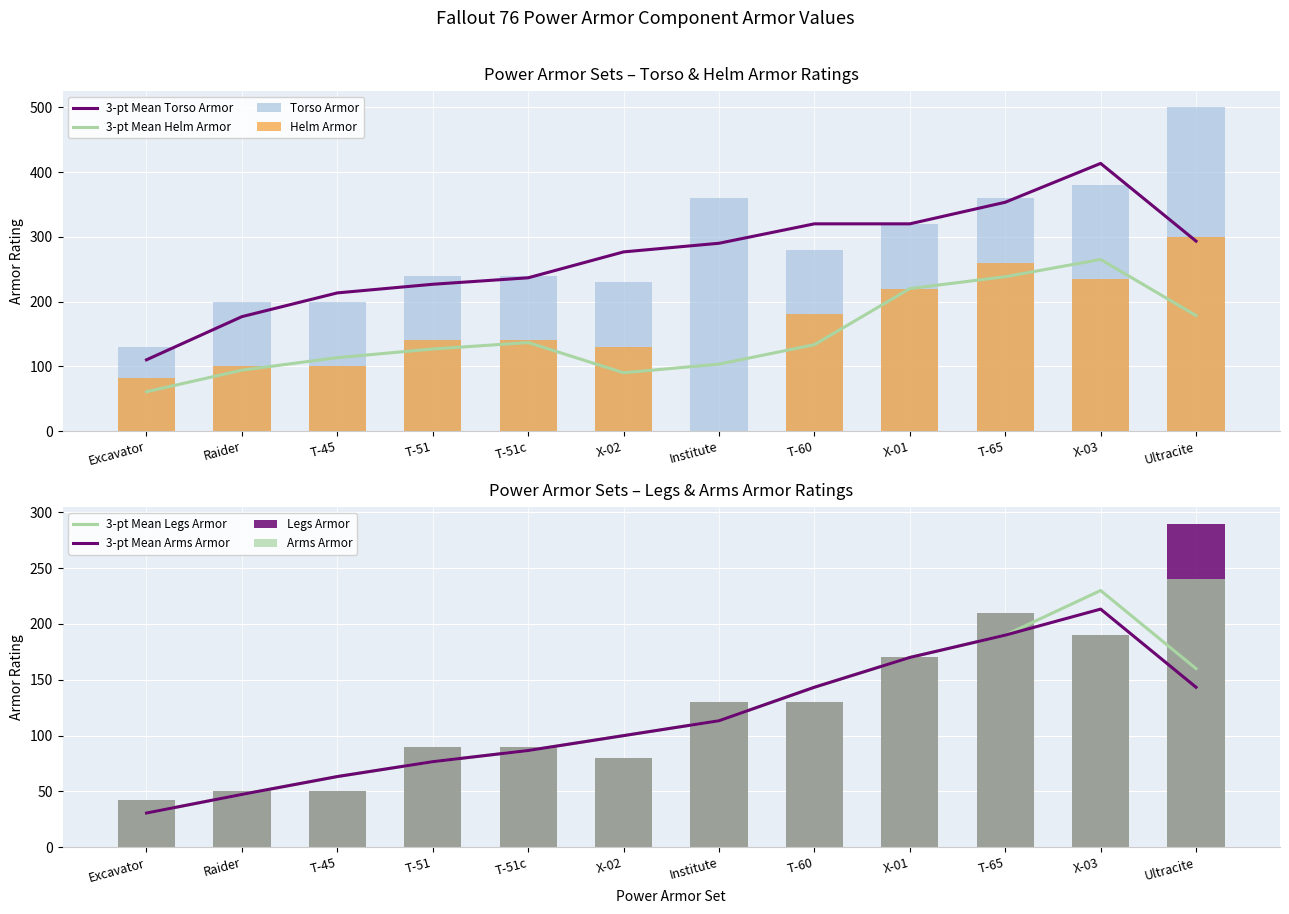

What is the label of the 7th bar from the left?

Institute